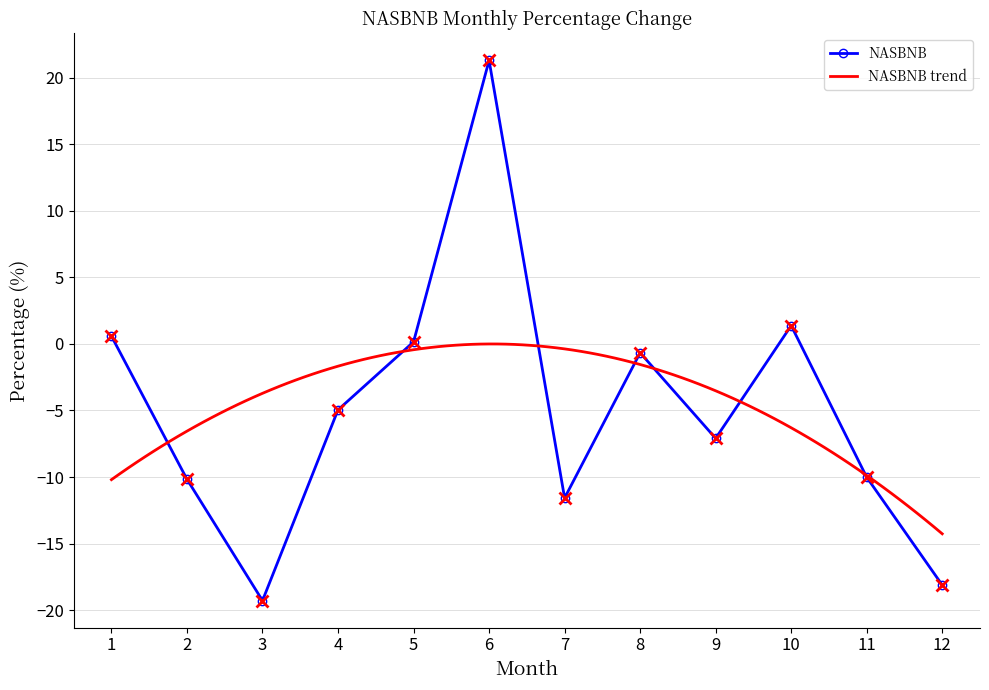

How many categories are shown in the chart?

12